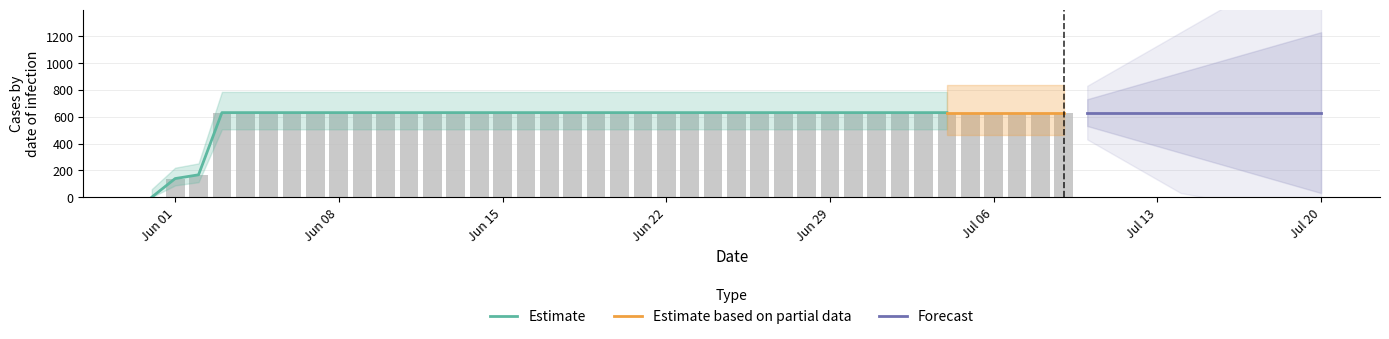

Where is the data nearest to the value 315?

2020-06-02